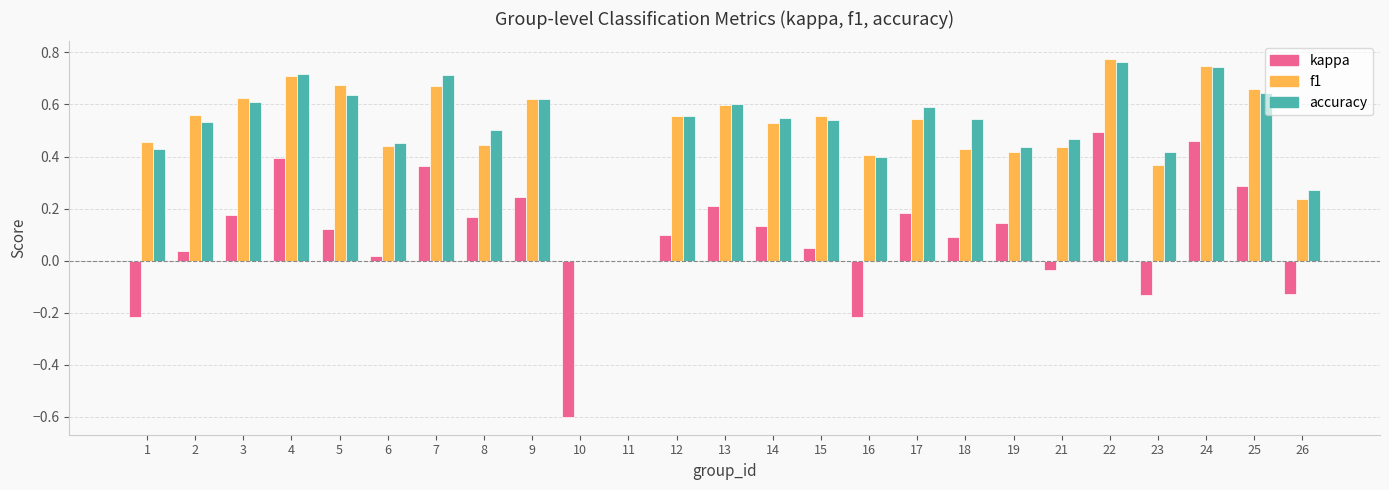

Count the number of data series in this chart.

3